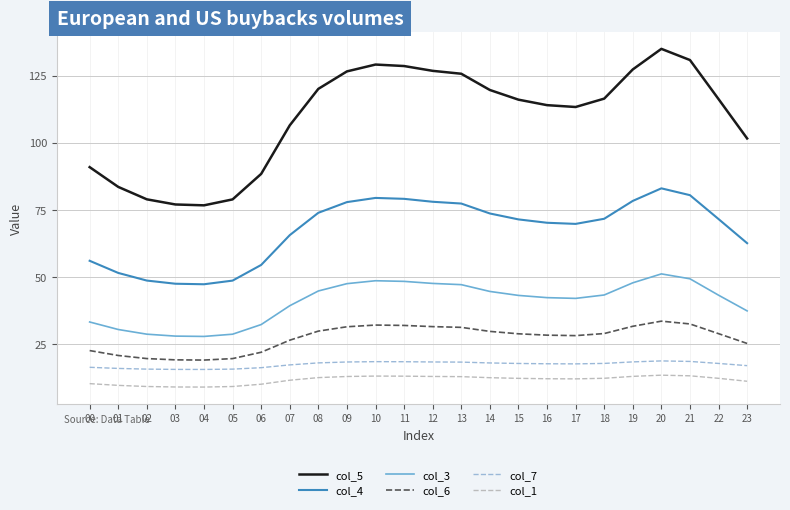

What is the difference between the highest and lowest values at 12?

113.8